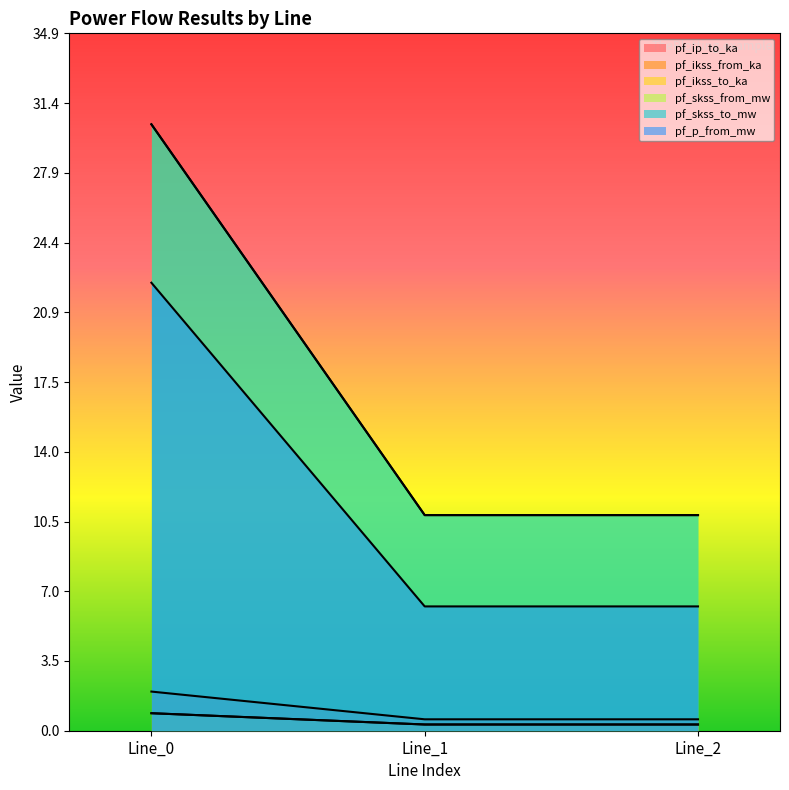

What is the value of the pf_p_from_mw point at the 1st from the left?

22.4